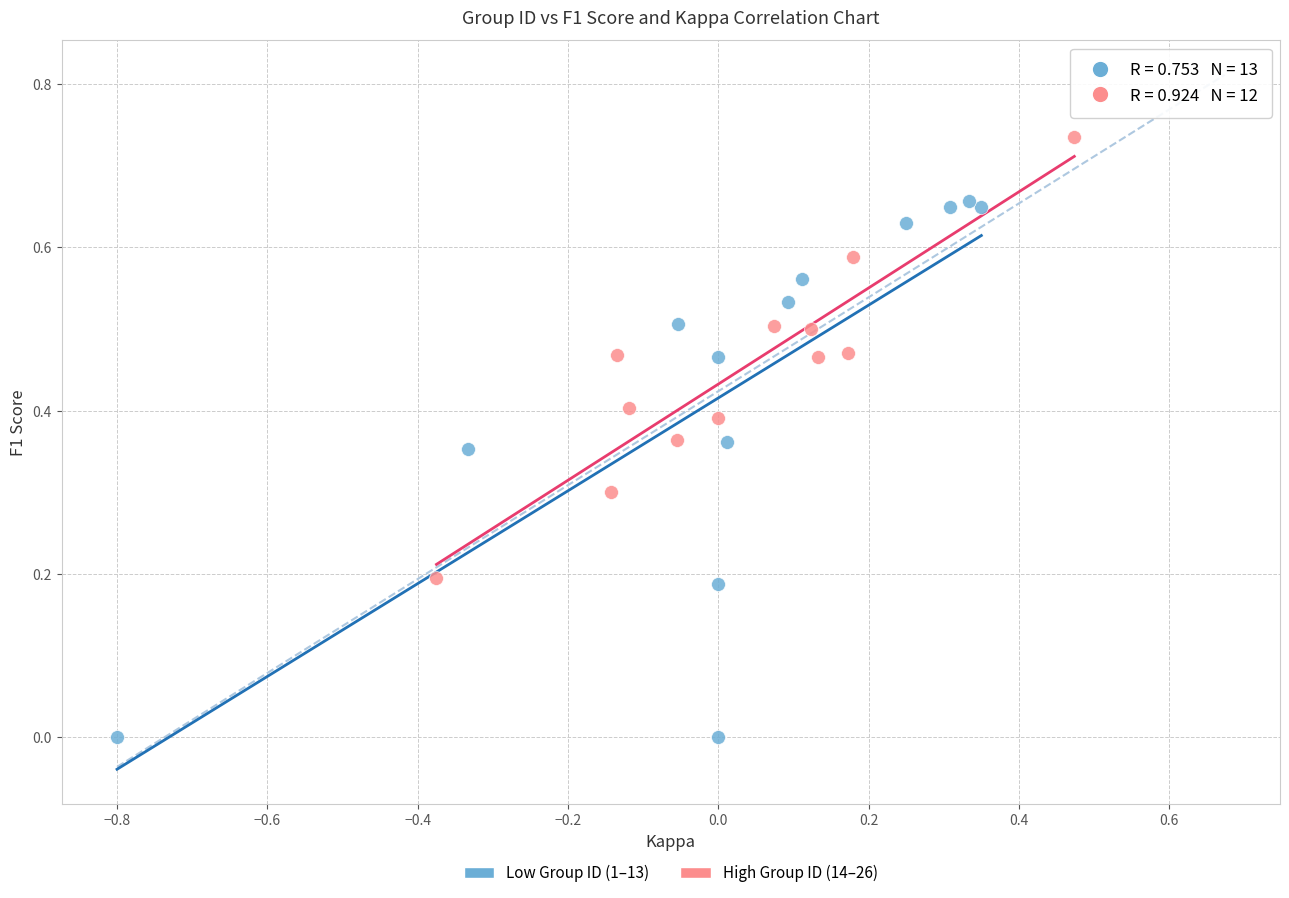

Which series has the largest Y range (max minus min)?

Low Group ID (1–13)